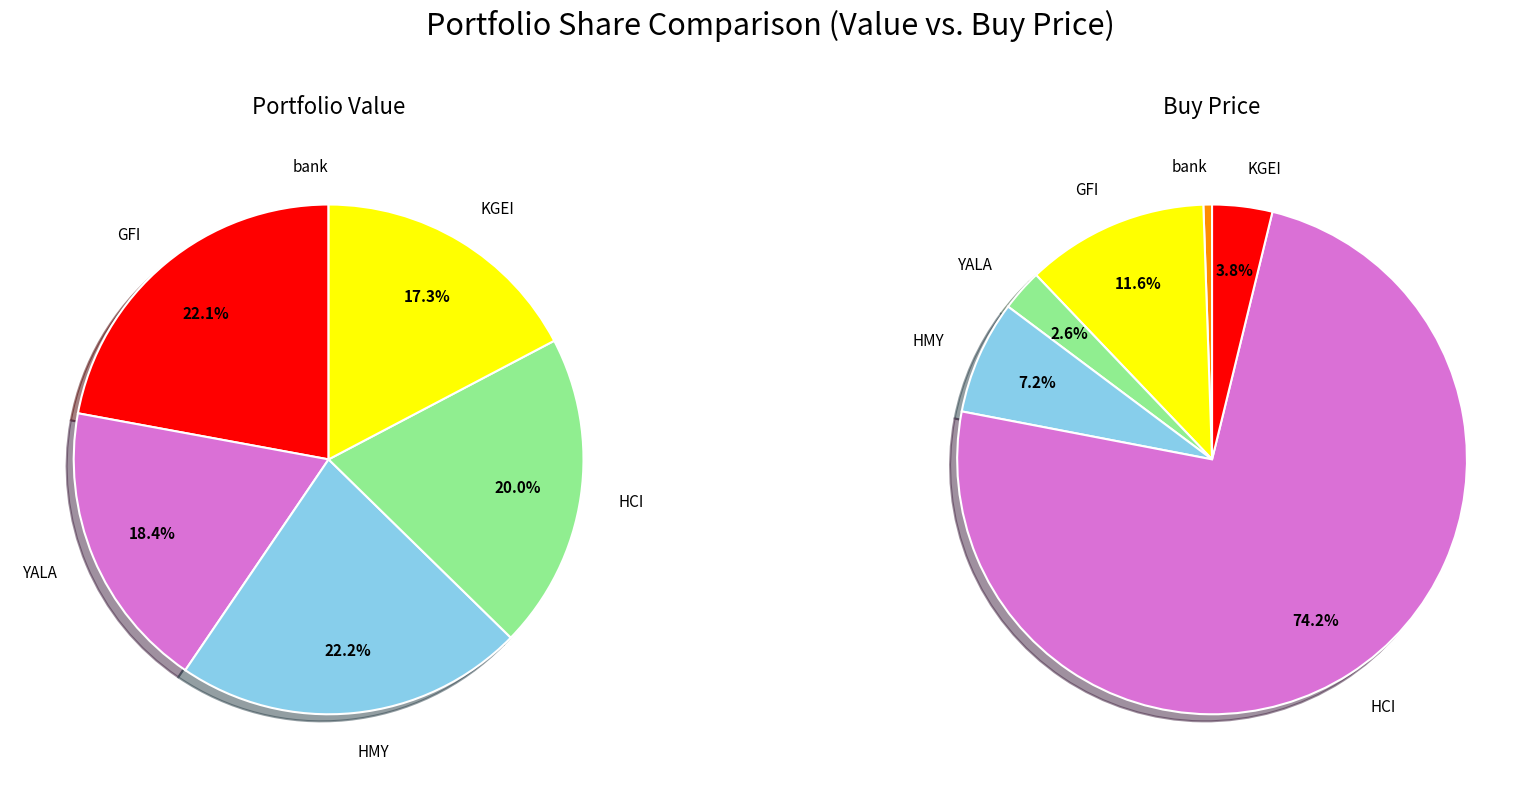

Which slice is the largest?

HMY